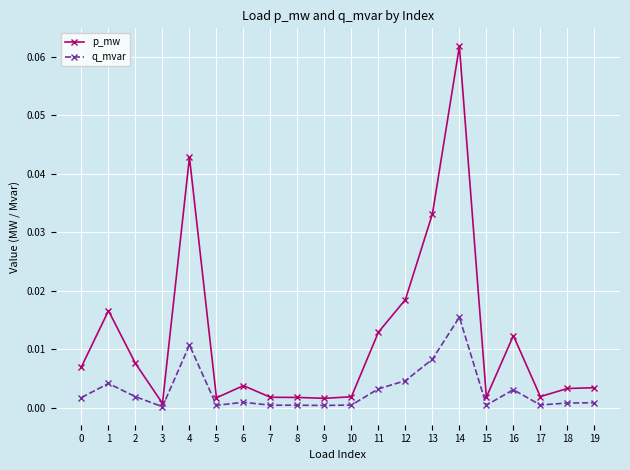

True or false: q_mvar and p_mw cross at least once.

False